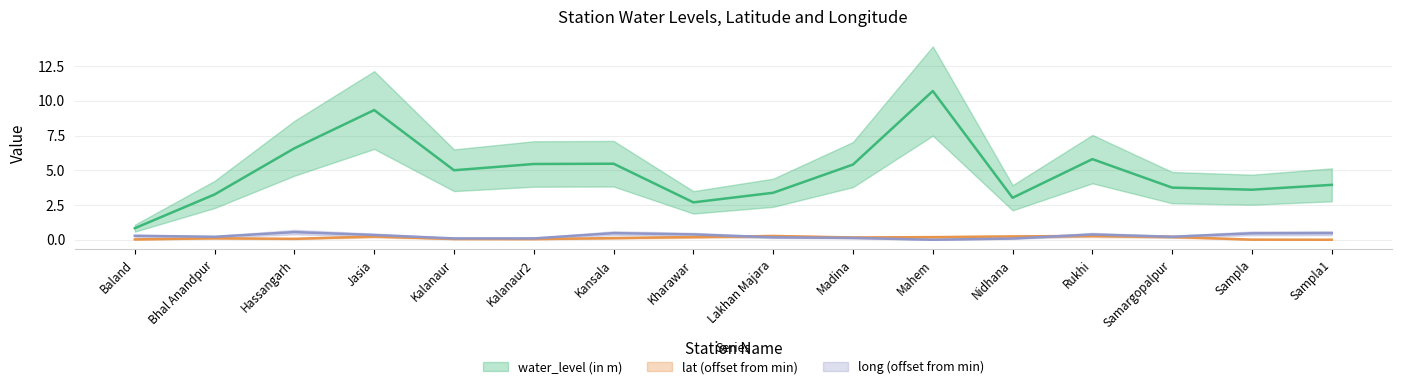

Is the value of lat at Lakhan Majara greater than the value of long at Mahem?

Yes